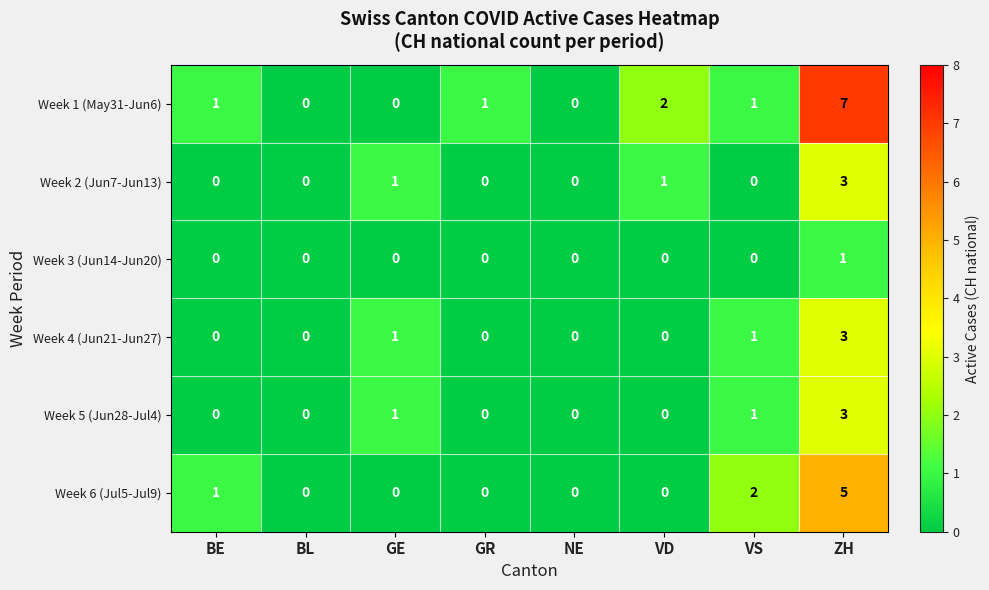

Which series has the largest total across all categories?

Week 1 (May31-Jun6)